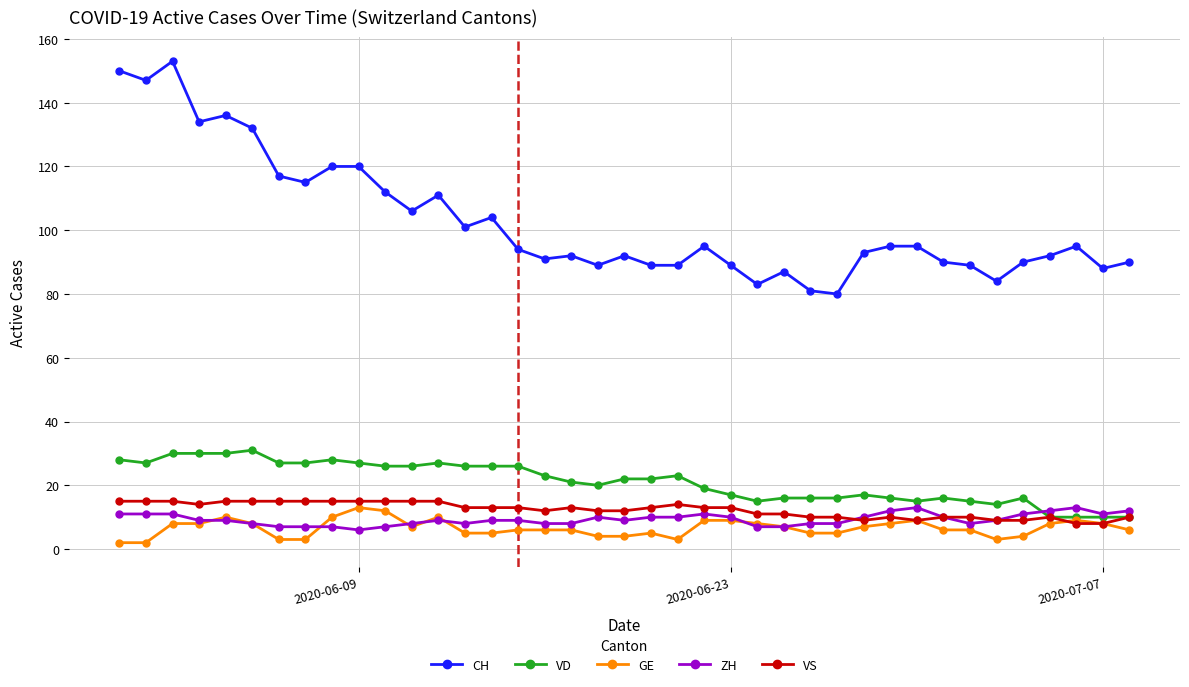

What is the value of the ZH point at the 36th from the left?

12